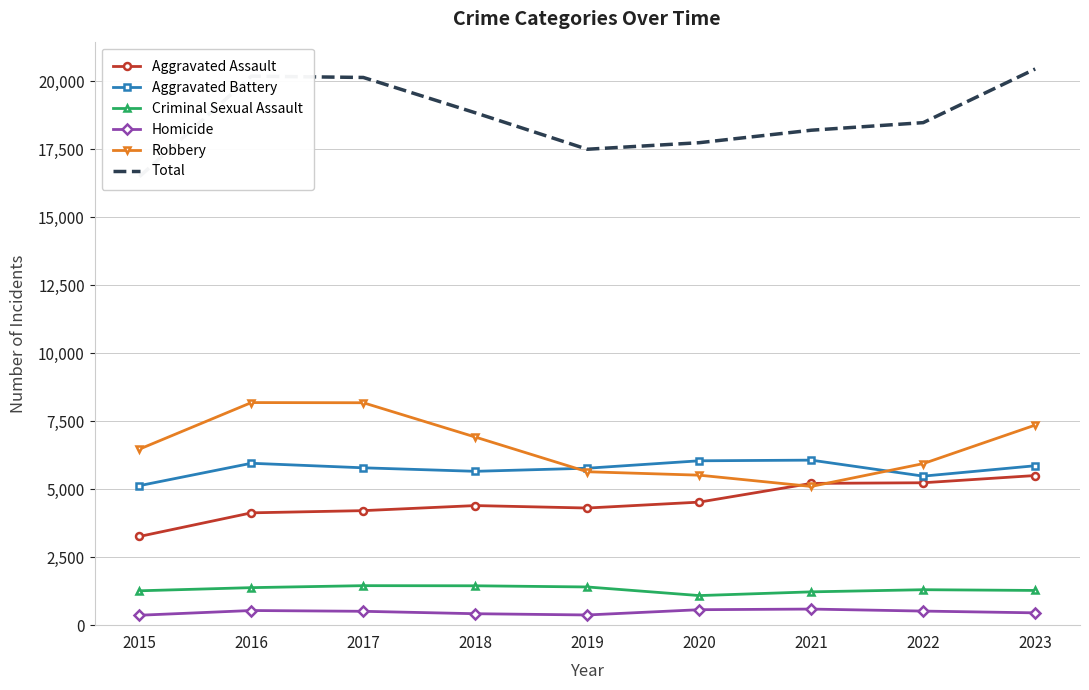

Which label corresponds to the smallest value in the chart?

2015